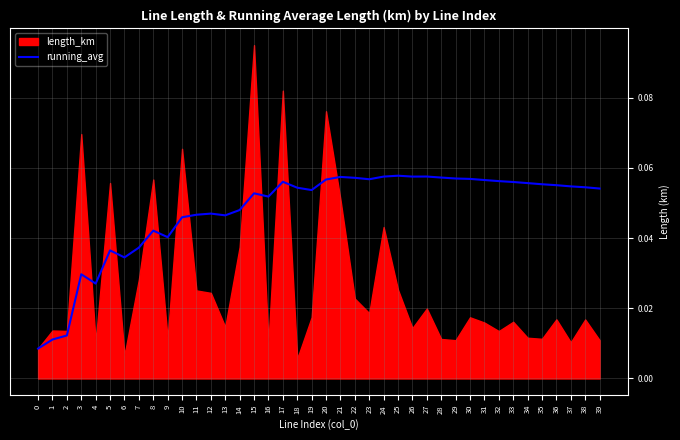

True or false: running_avg has a value of 0.0 at 38.

False